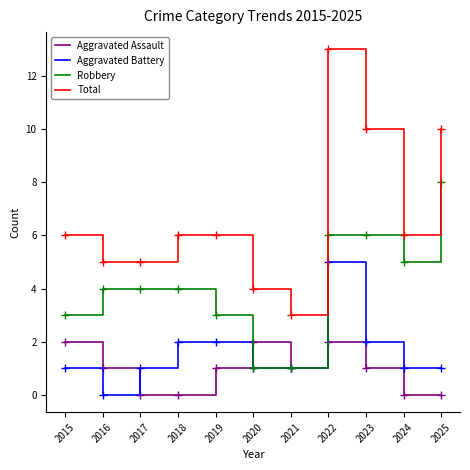

True or false: Aggravated Assault and Total intersect in this chart.

False